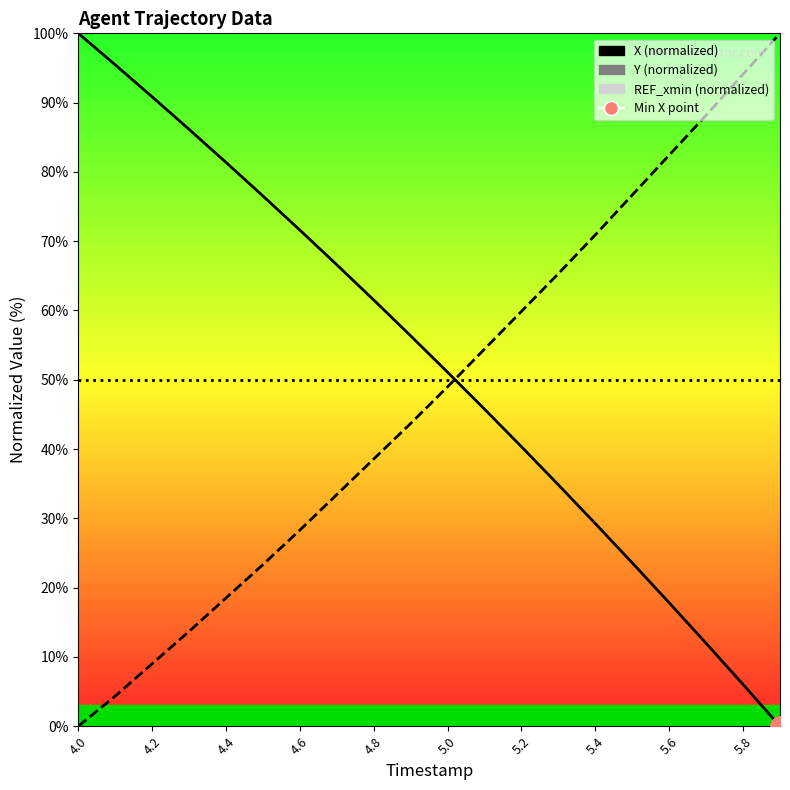

True or false: X has more than 1 points higher than both neighbors.

False